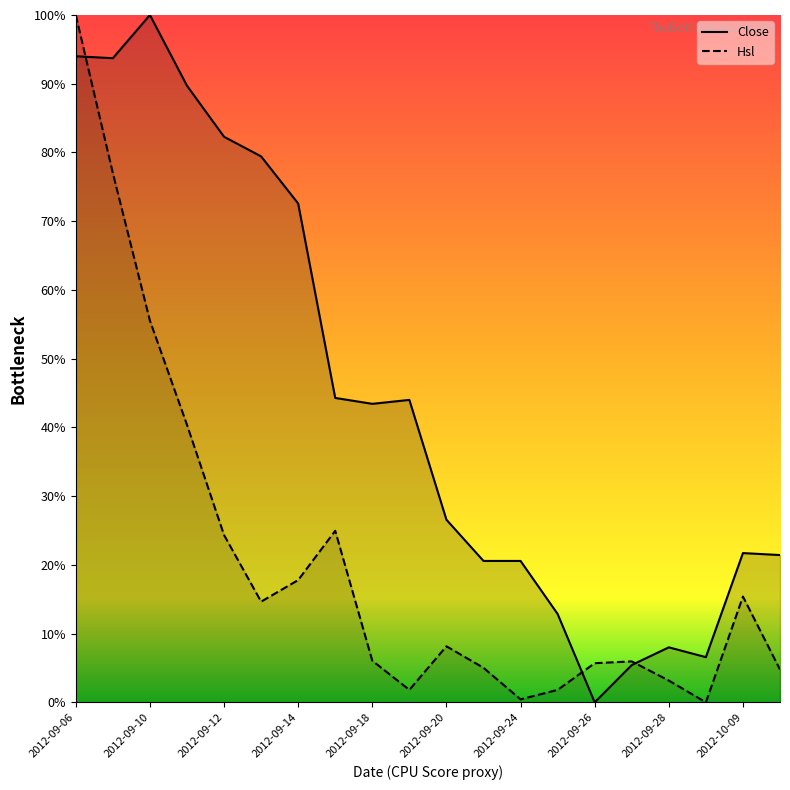

After their last crossing, which series has the higher values: Hsl or Close?

Close